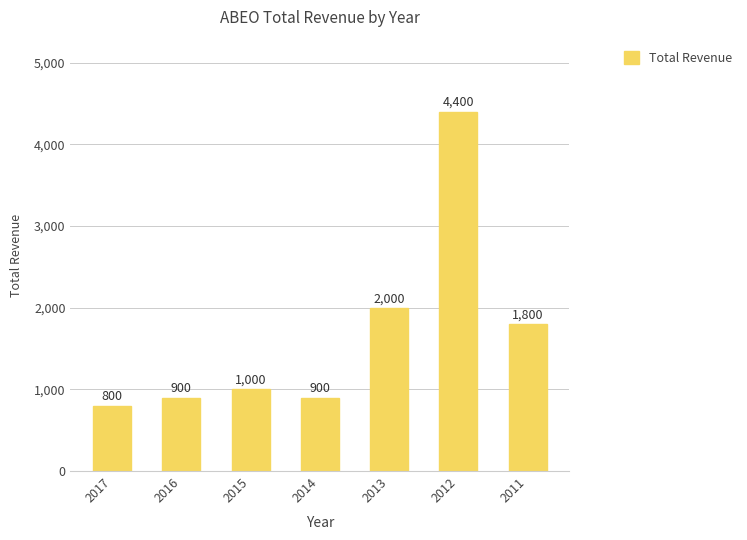

Reading left to right, transcribe all the data shown in this chart.

800	900	1000	900	2000	4400	1800